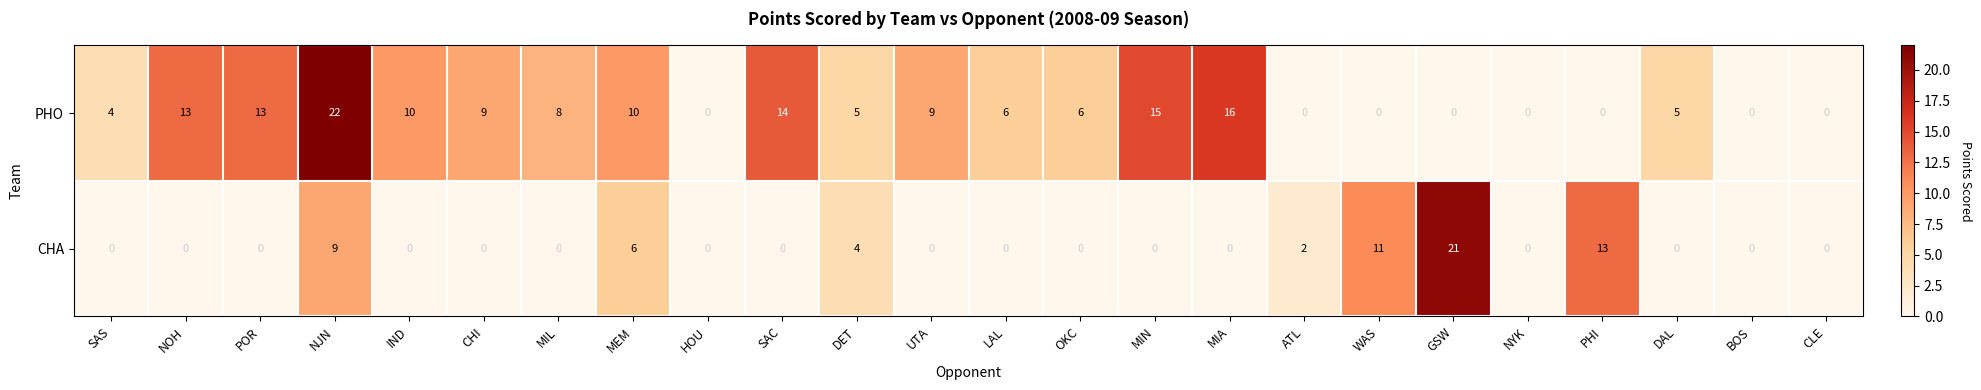

What is the sum of all PHO values?

165